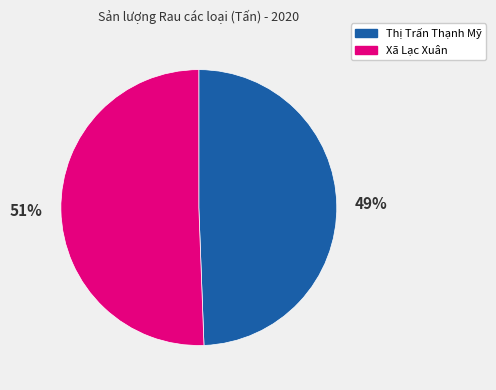

Is there a majority slice in this chart?

Yes